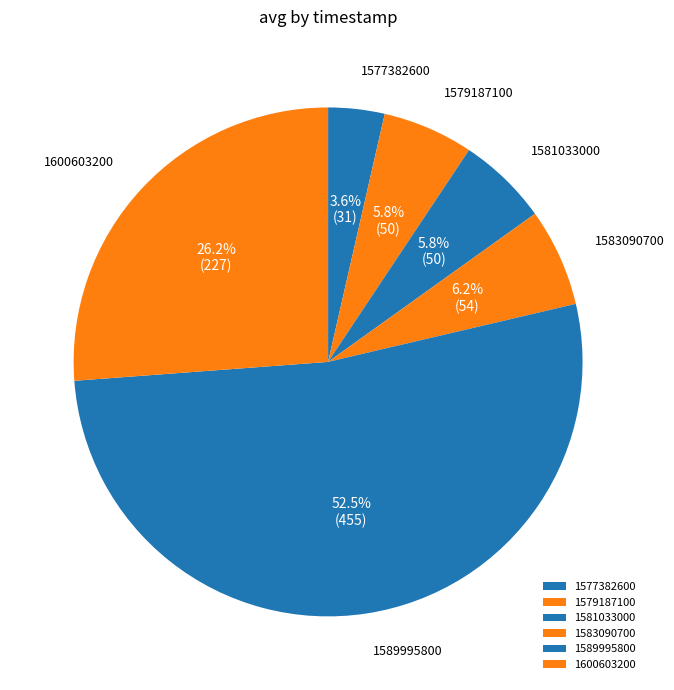

Which category has the biggest portion of the pie?

1589995800